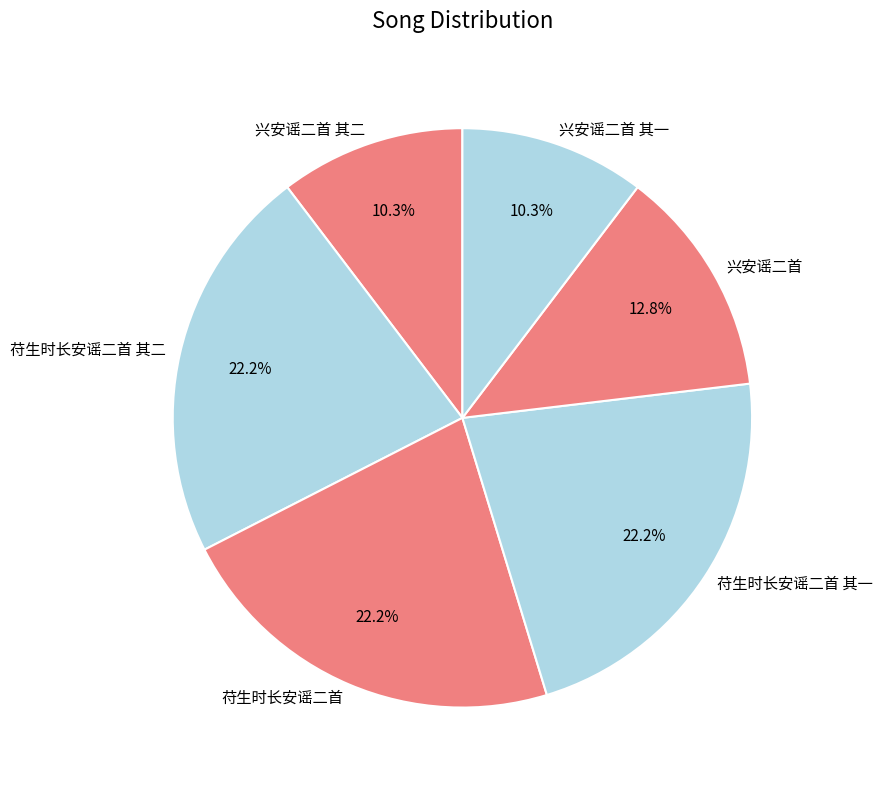

What is the total percentage of 苻生时长安谣二首 and 苻生时长安谣二首 其一?

44.4%